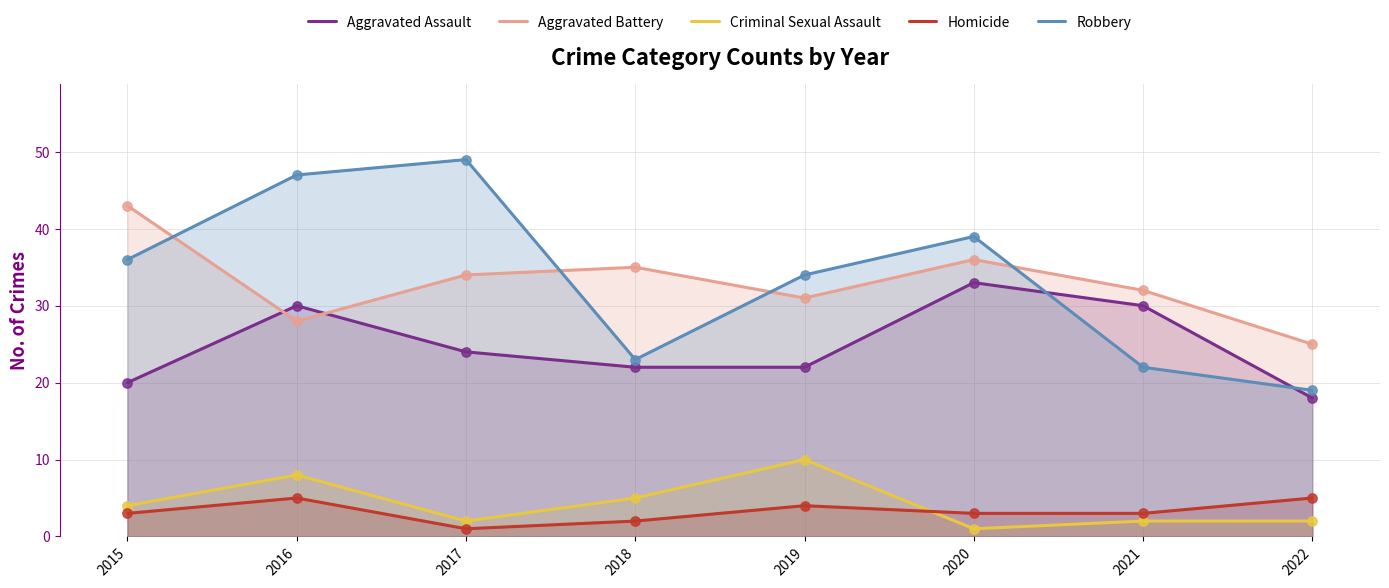

At which category is the sum across all series the highest?

2016